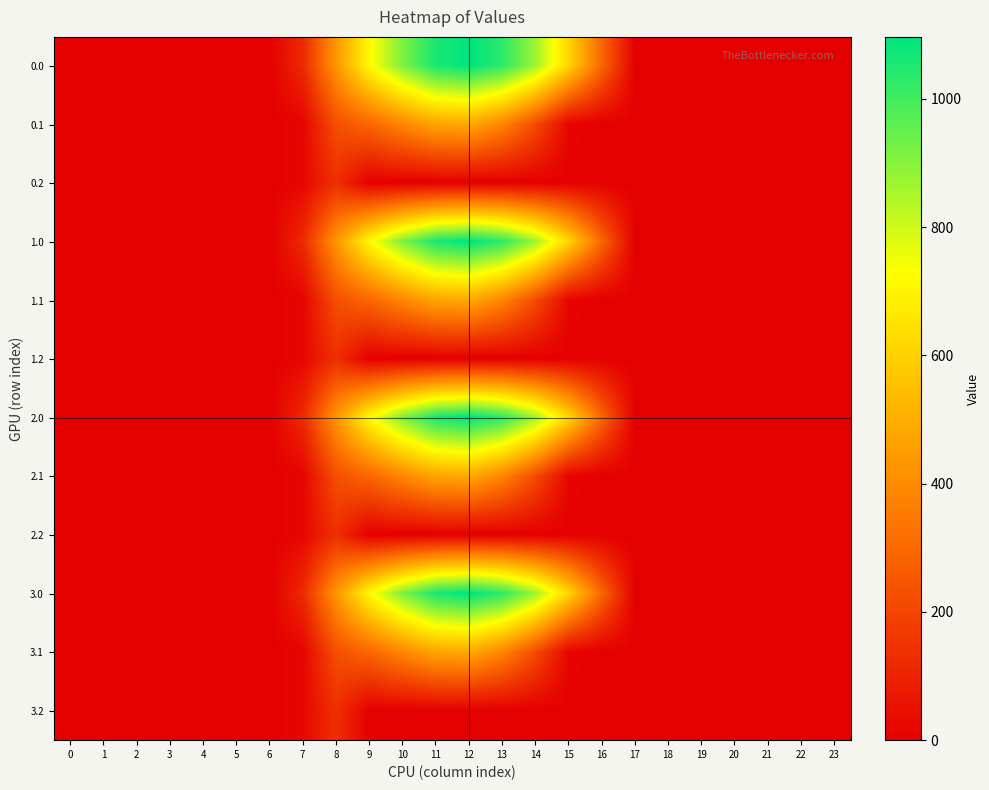

Reading left to right, list all the values displayed in this chart.

0.0: 0=0.0	1=0.0	2=0.0	3=0.0	4=0.0	5=0.0	6=0.0	7=120.6	8=430.3	9=716.9	10=916.2	11=1060.3	12=1096.7	13=1032.9	14=870.6	15=615.9	16=294.5	17=0.0	18=0.0	19=0.0	20=0.0	21=0.0	22=0.0	23=0.0
0.1: 0=0.0	1=0.0	2=0.0	3=0.0	4=0.0	5=0.0	6=0.0	7=17.7	8=227.5	9=295.9	10=388.1	11=471.7	12=485.4	13=382.7	14=219.2	15=17.3	16=0.0	17=0.0	18=0.0	19=0.0	20=0.0	21=0.0	22=0.0	23=0.0
0.2: 0=0.0	1=0.0	2=0.0	3=0.0	4=0.0	5=0.0	6=0.0	7=22.3	8=134.2	9=0.0	10=0.0	11=0.0	12=0.0	13=0.0	14=0.0	15=0.0	16=0.0	17=0.0	18=0.0	19=0.0	20=0.0	21=0.0	22=0.0	23=0.0
1.0: 0=0.0	1=0.0	2=0.0	3=0.0	4=0.0	5=0.0	6=0.0	7=120.6	8=430.3	9=716.9	10=916.2	11=1060.3	12=1096.7	13=1032.9	14=870.6	15=615.9	16=294.5	17=0.0	18=0.0	19=0.0	20=0.0	21=0.0	22=0.0	23=0.0
1.1: 0=0.0	1=0.0	2=0.0	3=0.0	4=0.0	5=0.0	6=0.0	7=17.7	8=227.5	9=295.9	10=388.1	11=471.7	12=485.4	13=382.7	14=219.2	15=17.3	16=0.0	17=0.0	18=0.0	19=0.0	20=0.0	21=0.0	22=0.0	23=0.0
1.2: 0=0.0	1=0.0	2=0.0	3=0.0	4=0.0	5=0.0	6=0.0	7=22.3	8=134.2	9=0.0	10=0.0	11=0.0	12=0.0	13=0.0	14=0.0	15=0.0	16=0.0	17=0.0	18=0.0	19=0.0	20=0.0	21=0.0	22=0.0	23=0.0
2.0: 0=0.0	1=0.0	2=0.0	3=0.0	4=0.0	5=0.0	6=0.0	7=120.6	8=430.3	9=716.9	10=916.2	11=1060.3	12=1096.7	13=1032.9	14=870.6	15=615.9	16=294.5	17=0.0	18=0.0	19=0.0	20=0.0	21=0.0	22=0.0	23=0.0
2.1: 0=0.0	1=0.0	2=0.0	3=0.0	4=0.0	5=0.0	6=0.0	7=17.7	8=227.5	9=295.9	10=388.1	11=471.7	12=485.4	13=382.7	14=219.2	15=17.3	16=0.0	17=0.0	18=0.0	19=0.0	20=0.0	21=0.0	22=0.0	23=0.0
2.2: 0=0.0	1=0.0	2=0.0	3=0.0	4=0.0	5=0.0	6=0.0	7=22.3	8=134.2	9=0.0	10=0.0	11=0.0	12=0.0	13=0.0	14=0.0	15=0.0	16=0.0	17=0.0	18=0.0	19=0.0	20=0.0	21=0.0	22=0.0	23=0.0
3.0: 0=0.0	1=0.0	2=0.0	3=0.0	4=0.0	5=0.0	6=0.0	7=120.6	8=430.3	9=716.9	10=916.2	11=1060.3	12=1096.7	13=1032.9	14=870.6	15=615.9	16=294.5	17=0.0	18=0.0	19=0.0	20=0.0	21=0.0	22=0.0	23=0.0
3.1: 0=0.0	1=0.0	2=0.0	3=0.0	4=0.0	5=0.0	6=0.0	7=17.7	8=227.5	9=295.9	10=388.1	11=471.7	12=485.4	13=382.7	14=219.2	15=17.3	16=0.0	17=0.0	18=0.0	19=0.0	20=0.0	21=0.0	22=0.0	23=0.0
3.2: 0=0.0	1=0.0	2=0.0	3=0.0	4=0.0	5=0.0	6=0.0	7=22.3	8=134.2	9=0.0	10=0.0	11=0.0	12=0.0	13=0.0	14=0.0	15=0.0	16=0.0	17=0.0	18=0.0	19=0.0	20=0.0	21=0.0	22=0.0	23=0.0